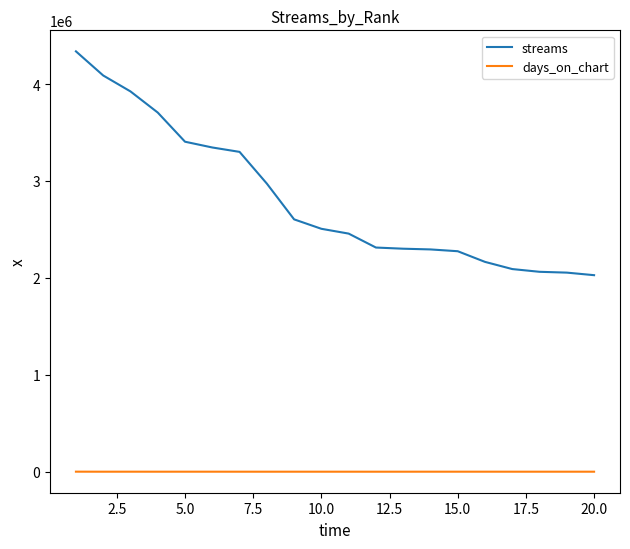

Does the chart have visible grid lines?

No